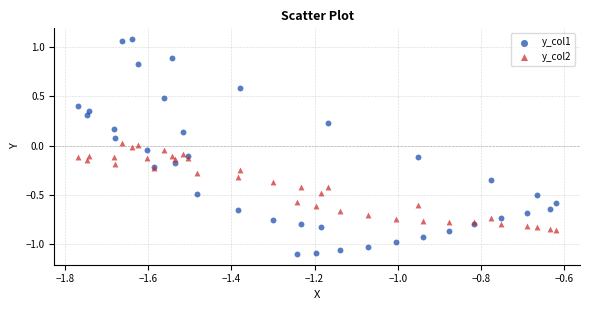

Which series has the widest spread of Y values?

y_col1